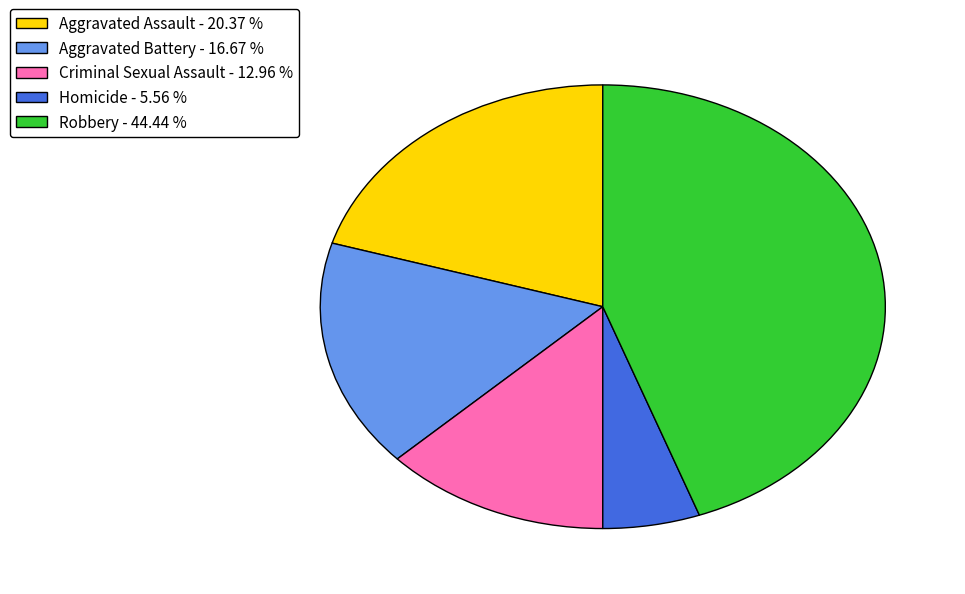

How many segments does this pie chart have?

5